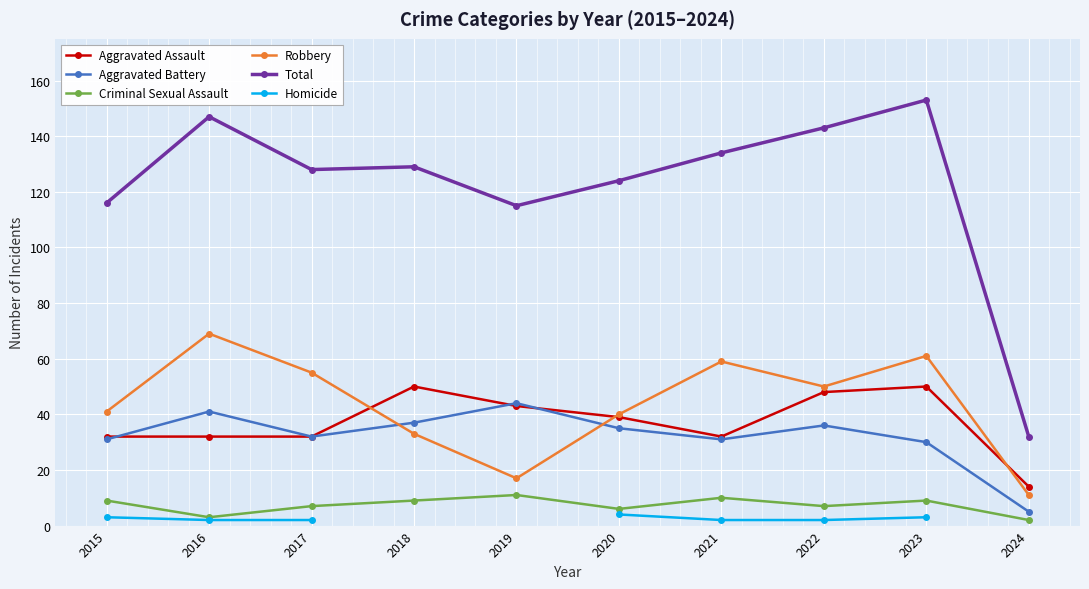

Is this an area chart (filled region under the line)?

No